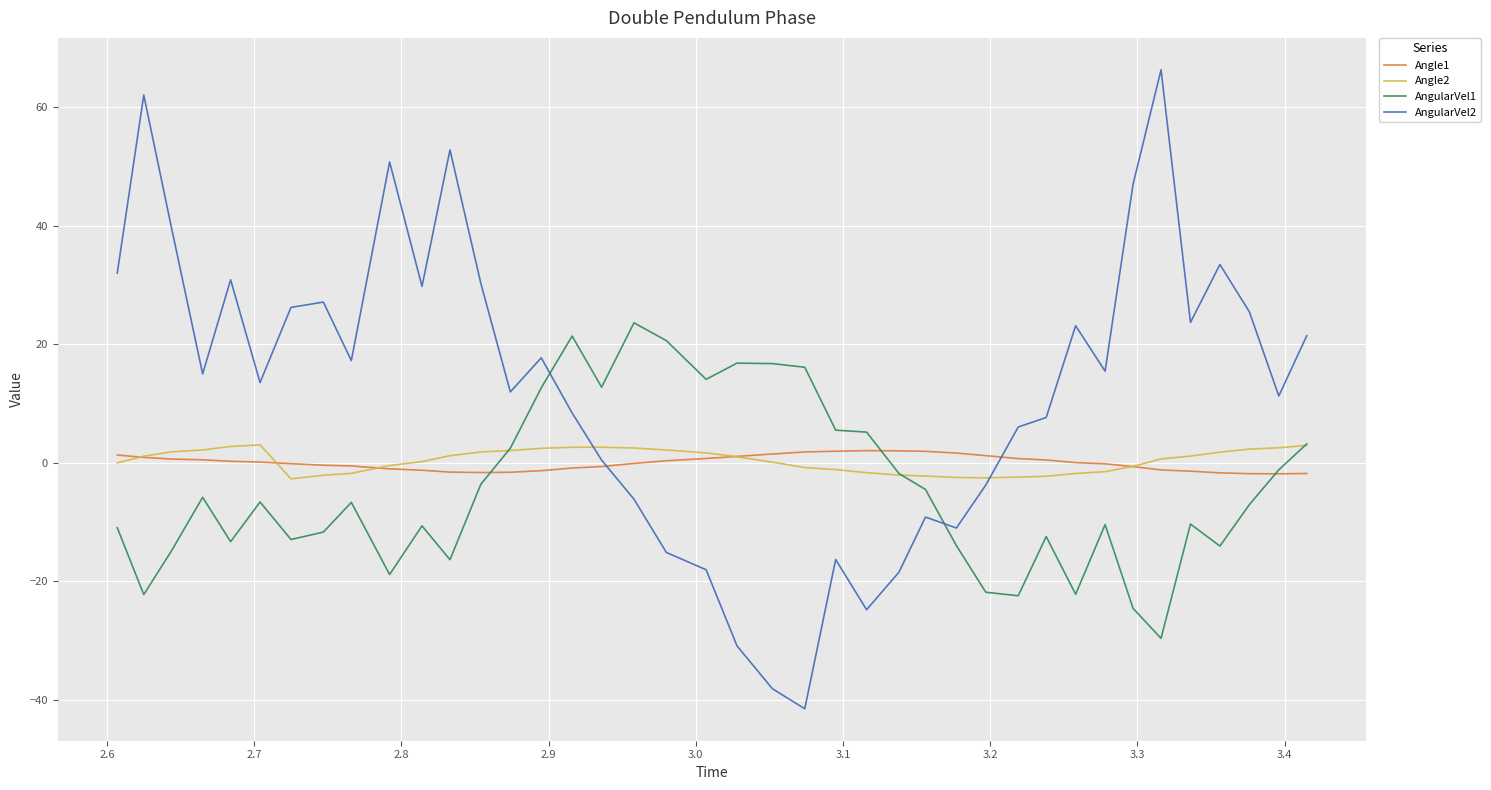

Which series has the largest total across all categories?

AngularVel2